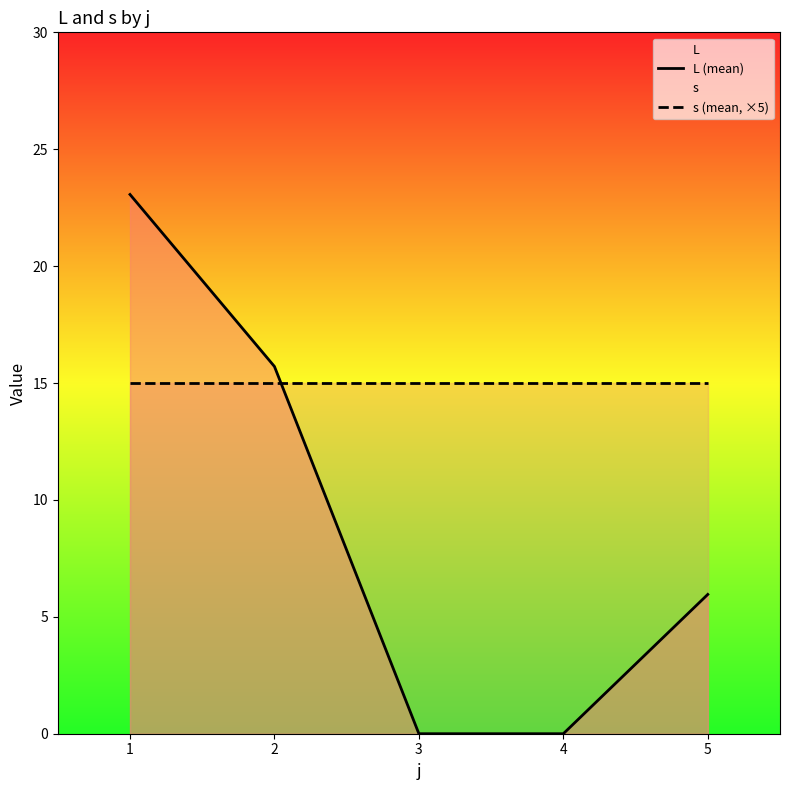

What value does the s (mean, ×5) series have at 1?

15.0